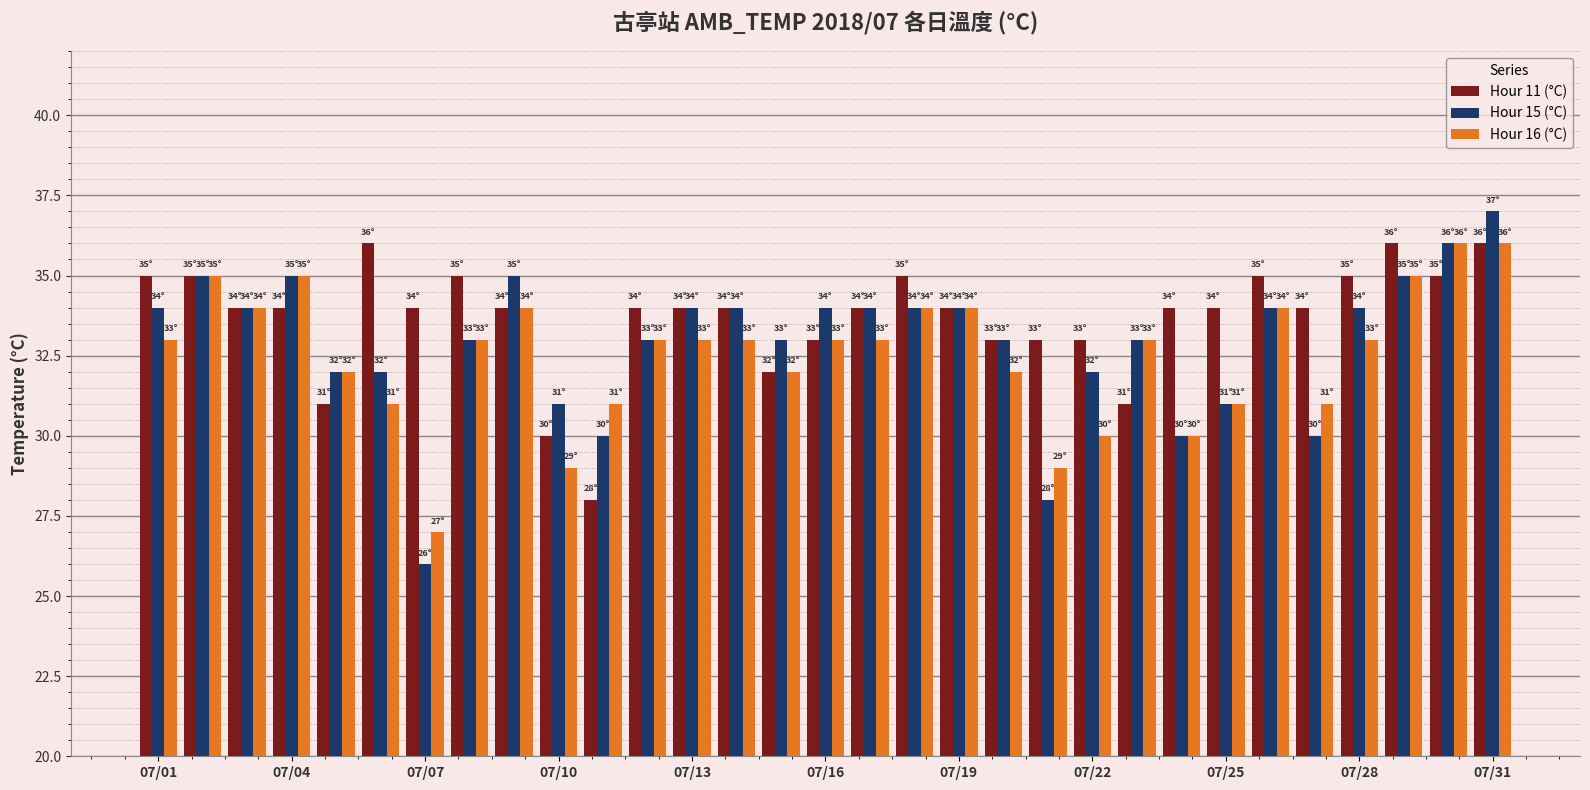

Are the bars horizontal?

No